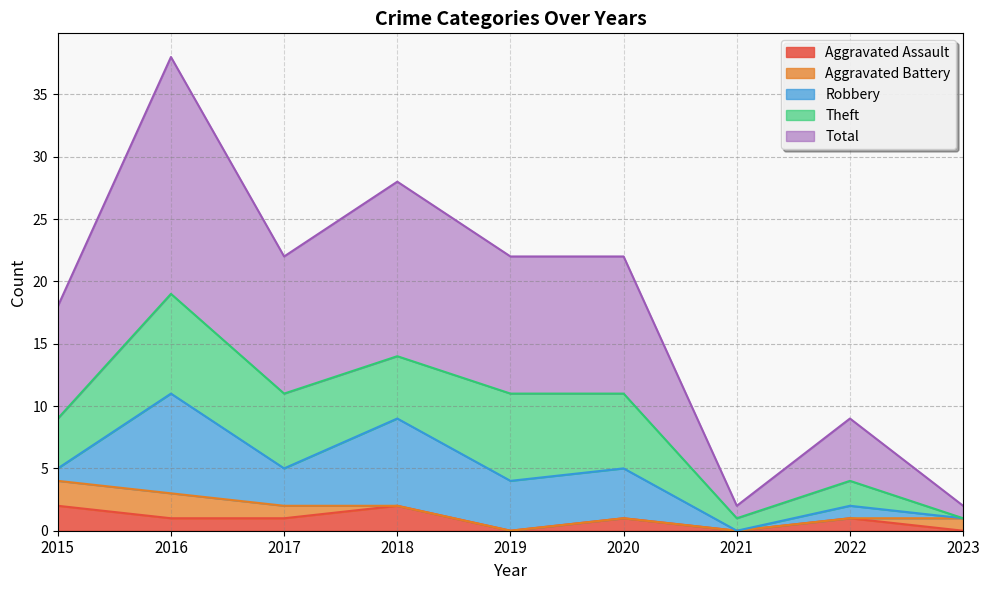

Does the chart have visible grid lines?

Yes